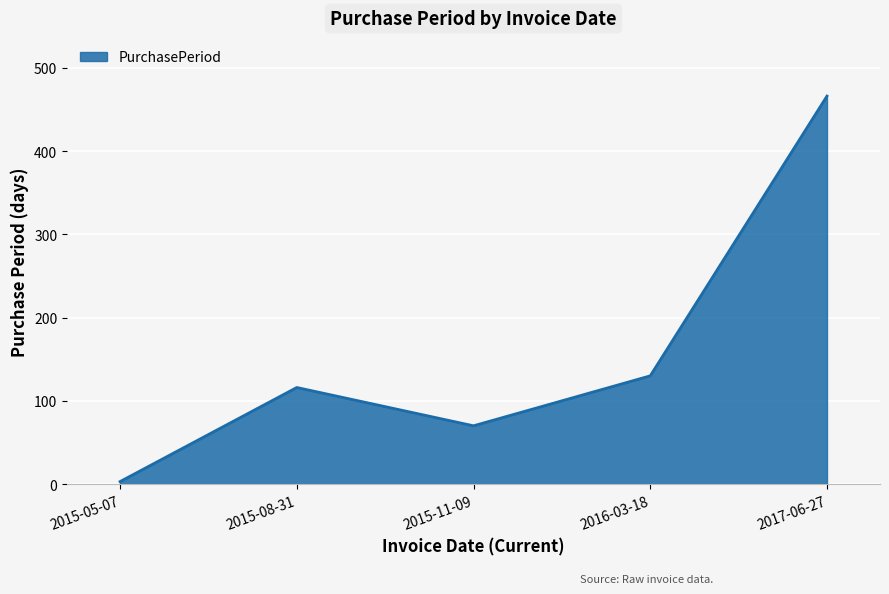

List the labels in order of value, smallest first.

2015-05-07, 2015-11-09, 2015-08-31, 2016-03-18, 2017-06-27